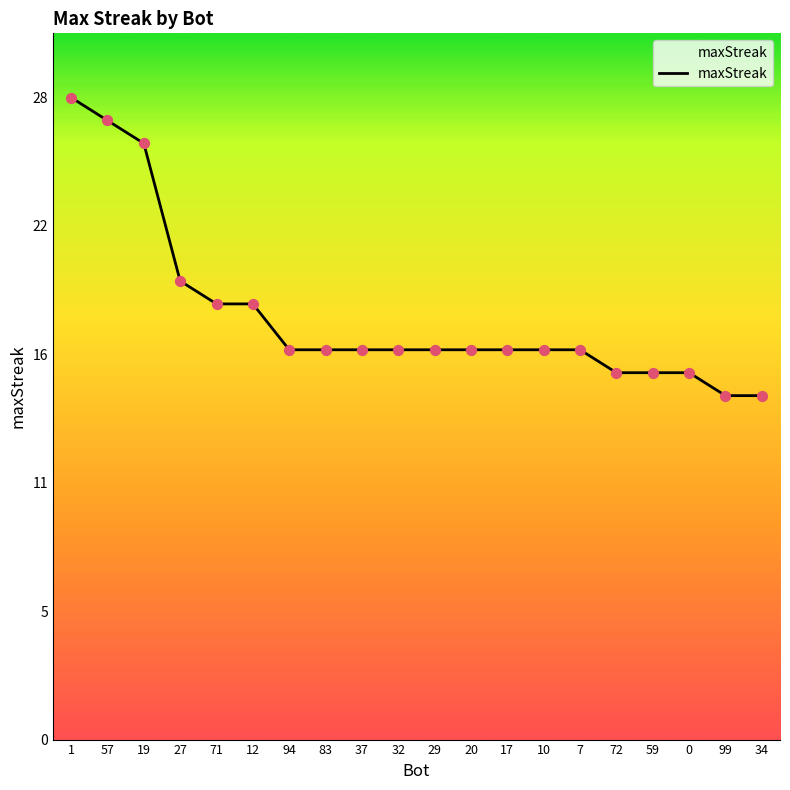

What is the change in value from 7 to 72?

-1